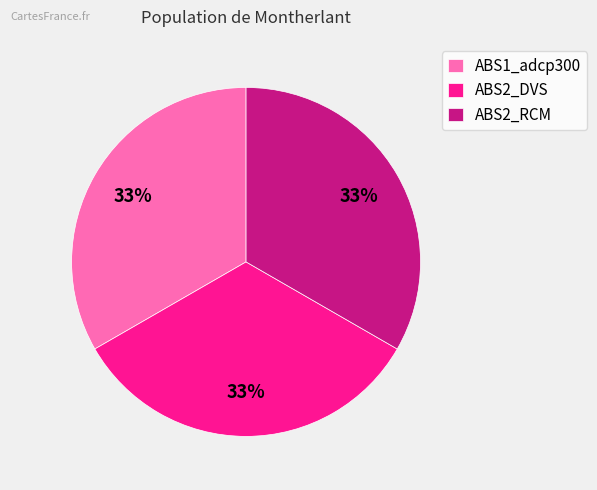

To the nearest percent, what percentage of the pie is ABS2_RCM?

33%